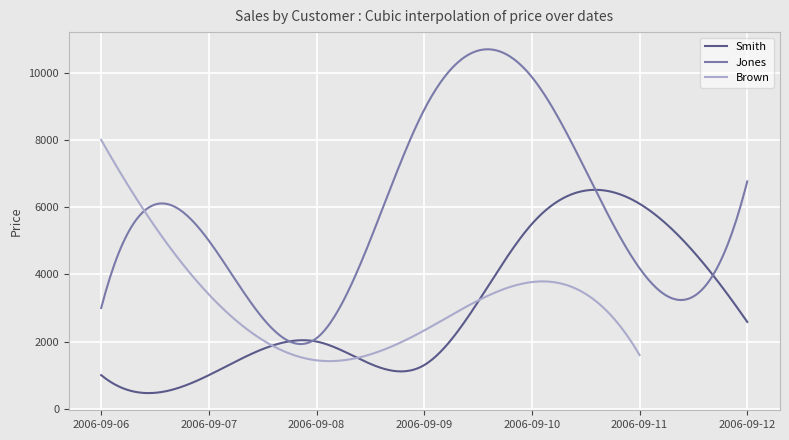

What are all the series names shown in the legend?

Smith, Jones, Brown